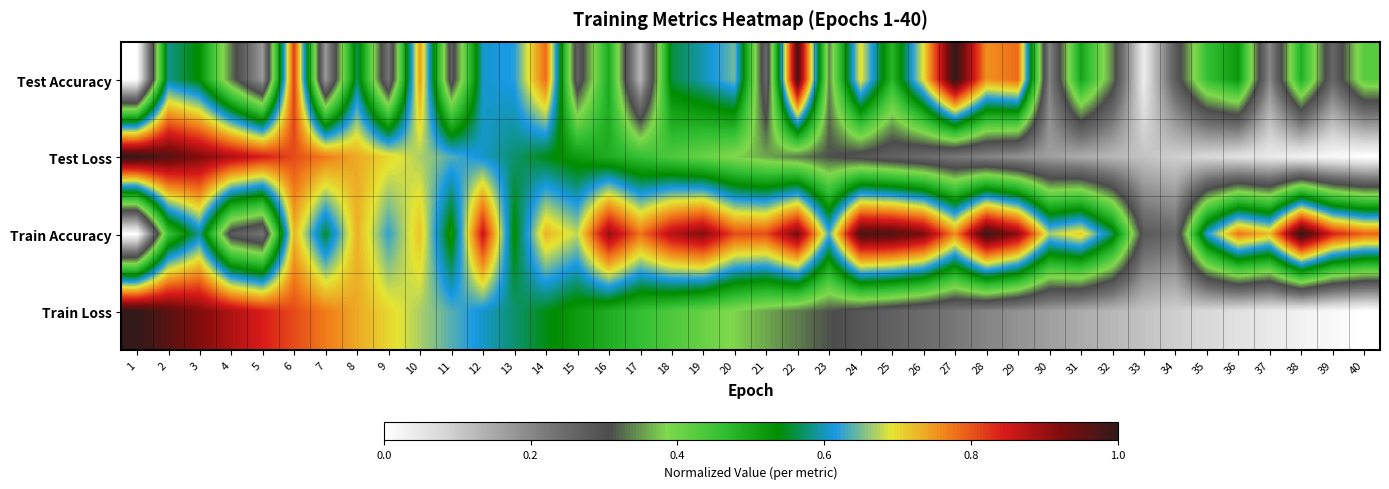

Reading left to right, transcribe all the data shown in this chart.

Test Accuracy: 1=0.0	2=0.6	3=0.5	4=0.3	5=0.2	6=0.8	7=0.2	8=0.6	9=0.2	10=0.7	11=0.3	12=0.6	13=0.6	14=0.8	15=0.3	16=0.5	17=0.1	18=0.6	19=0.6	20=0.6	21=0.2	22=1.0	23=0.3	24=0.7	25=0.5	26=0.7	27=1.0	28=0.8	29=0.8	30=0.2	31=0.5	32=0.3	33=0.0	34=0.3	35=0.5	36=0.5	37=0.2	38=0.5	39=0.3	40=0.4
Test Loss: 1=1.0	2=1.0	3=0.9	4=0.9	5=0.8	6=0.8	7=0.8	8=0.7	9=0.7	10=0.7	11=0.6	12=0.6	13=0.6	14=0.5	15=0.5	16=0.5	17=0.5	18=0.4	19=0.4	20=0.4	21=0.4	22=0.3	23=0.3	24=0.3	25=0.3	26=0.2	27=0.2	28=0.2	29=0.2	30=0.2	31=0.1	32=0.1	33=0.1	34=0.1	35=0.1	36=0.1	37=0.0	38=0.0	39=0.0	40=0.0
Train Accuracy: 1=0.0	2=0.5	3=0.6	4=0.3	5=0.2	6=0.7	7=0.6	8=0.7	9=0.6	10=0.7	11=0.5	12=0.9	13=0.5	14=0.7	15=0.7	16=0.9	17=0.8	18=0.9	19=0.9	20=0.8	21=0.8	22=0.9	23=0.6	24=1.0	25=1.0	26=0.9	27=0.8	28=1.0	29=0.9	30=0.7	31=0.7	32=0.6	33=0.3	34=0.3	35=0.6	36=0.8	37=0.7	38=1.0	39=0.8	40=0.8
Train Loss: 1=1.0	2=1.0	3=0.9	4=0.9	5=0.8	6=0.8	7=0.8	8=0.7	9=0.7	10=0.7	11=0.6	12=0.6	13=0.6	14=0.5	15=0.5	16=0.5	17=0.5	18=0.4	19=0.4	20=0.4	21=0.4	22=0.3	23=0.3	24=0.3	25=0.3	26=0.2	27=0.2	28=0.2	29=0.2	30=0.2	31=0.1	32=0.1	33=0.1	34=0.1	35=0.1	36=0.1	37=0.0	38=0.0	39=0.0	40=0.0